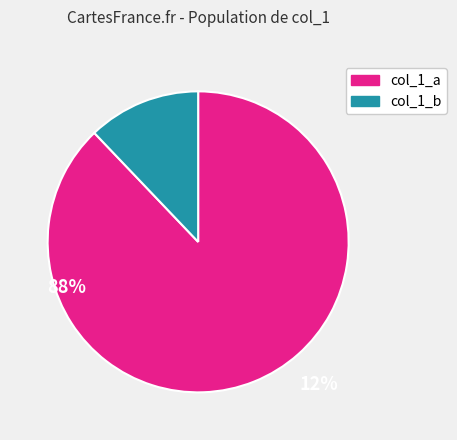

Is there a majority slice in this chart?

Yes